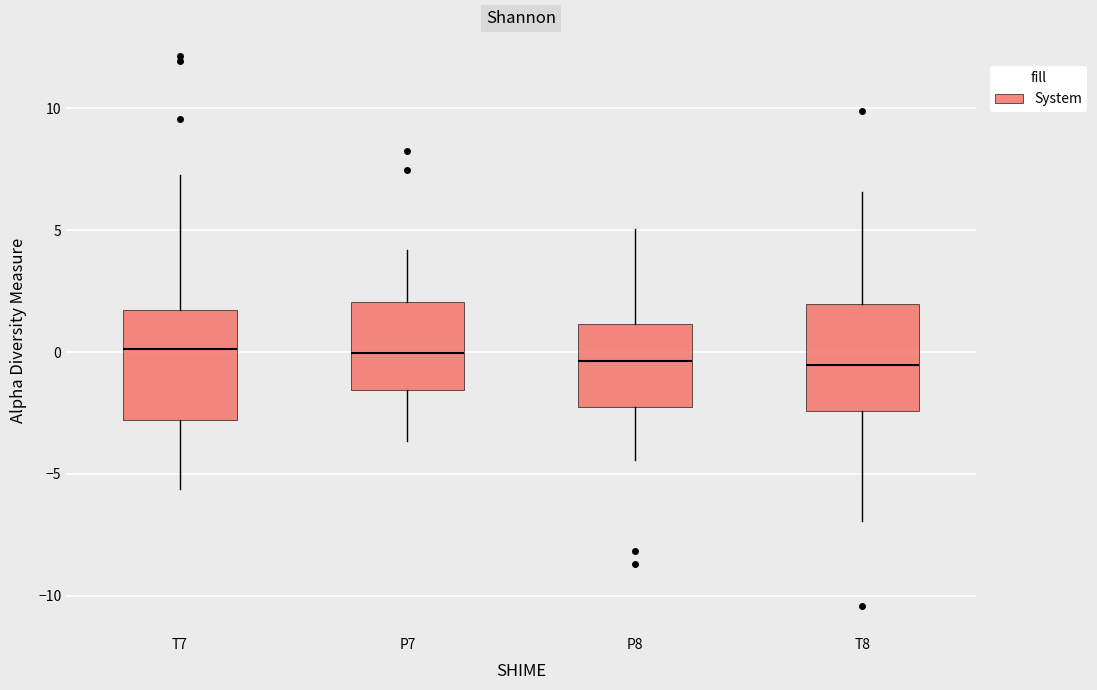

Reading left to right, transcribe this box plot: for each box, give where its median line is, the range the box spans, and where its two whiskers end, as read against the y-axis. The values are not printed on the chart, so give them approximately, as read against the axis.

T7: median 0.0, box -3.0 to 1.5, whiskers -5.5 to 7.0
P7: median 0.0, box -1.5 to 2.0, whiskers -3.5 to 4.0
P8: median -0.5, box -2.5 to 1.0, whiskers -4.5 to 5.0
T8: median -0.5, box -2.5 to 2.0, whiskers -7.0 to 6.5